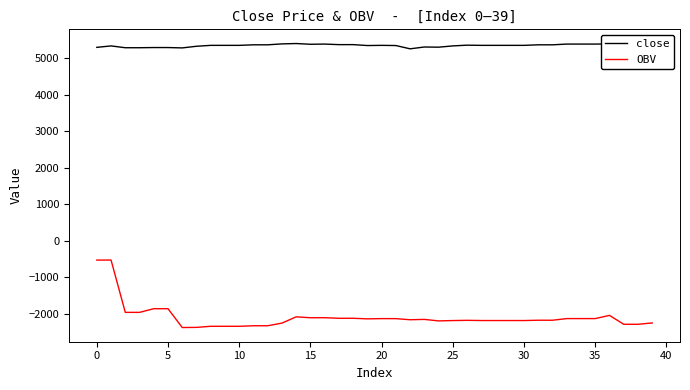

True or false: OBV and close intersect in this chart.

False